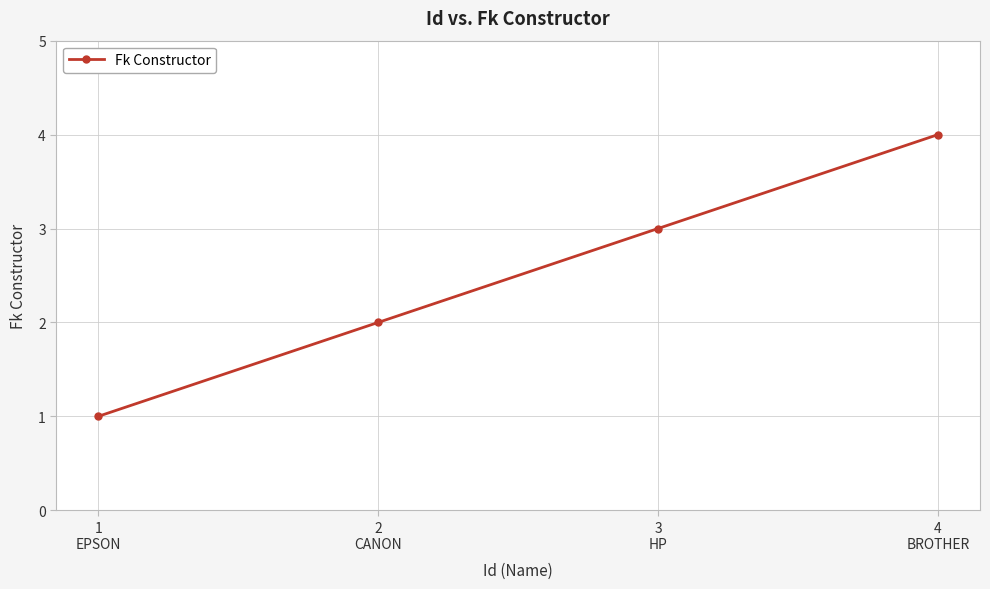

What is the difference between the maximum and minimum values?

3